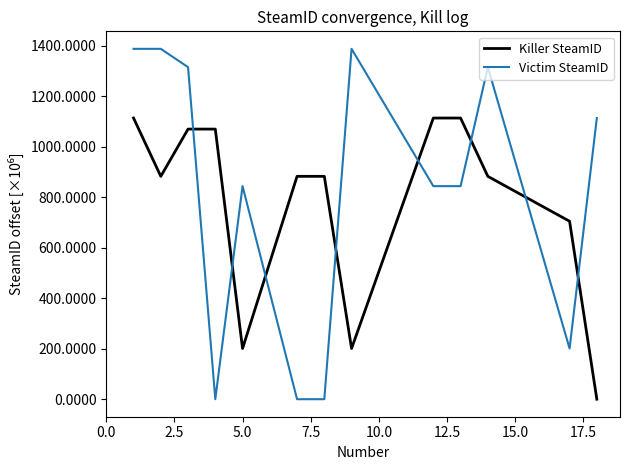

What is the maximum value shown in the chart?

1387.3